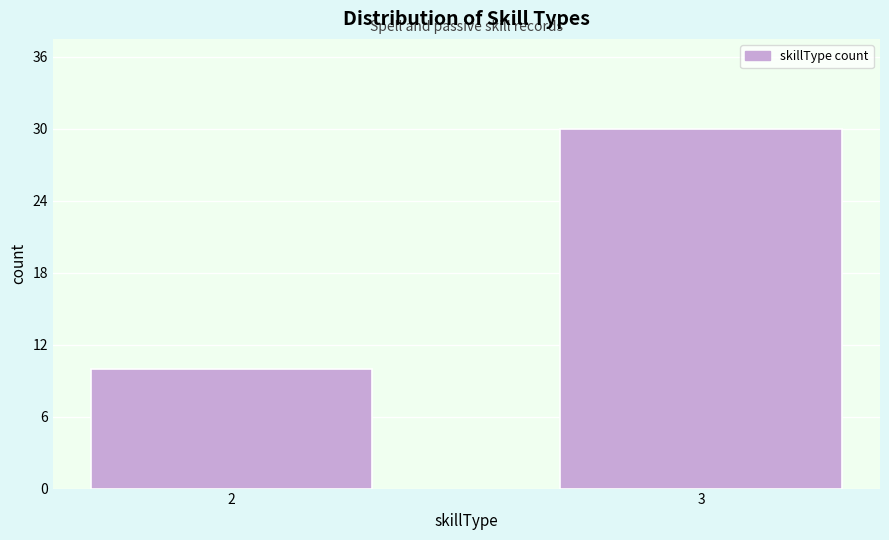

Reading left to right, list all the values displayed in this chart.

10	30